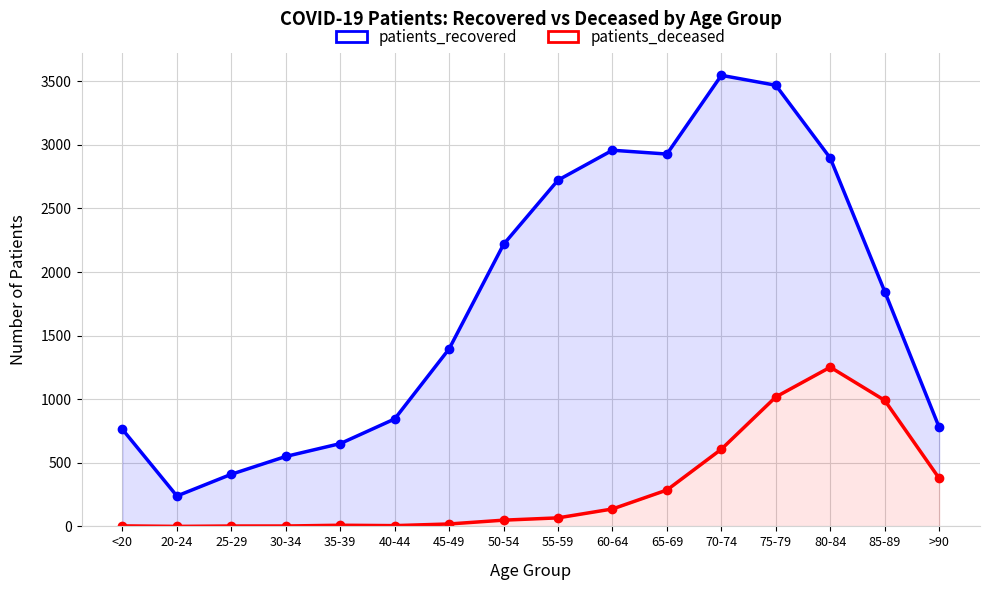

Reading left to right, transcribe all the data shown in this chart.

patients_recovered: <20=763	20-24=239	25-29=410	30-34=550	35-39=651	40-44=845	45-49=1396	50-54=2218	55-59=2723	60-64=2958	65-69=2928	70-74=3547	75-79=3469	80-84=2896	85-89=1847	>90=779
patients_deceased: <20=4	20-24=0	25-29=3	30-34=3	35-39=9	40-44=6	45-49=19	50-54=49	55-59=67	60-64=137	65-69=286	70-74=607	75-79=1018	80-84=1252	85-89=991	>90=378